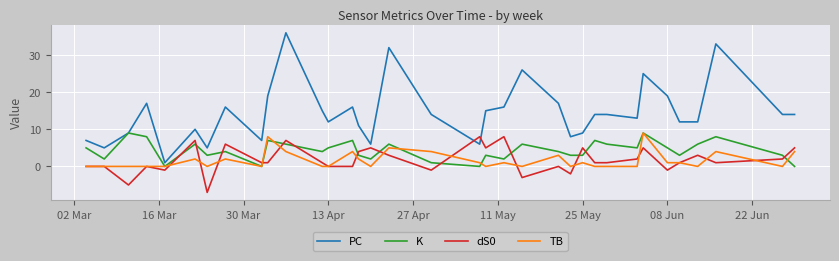

Which series has the largest total across all categories?

PC